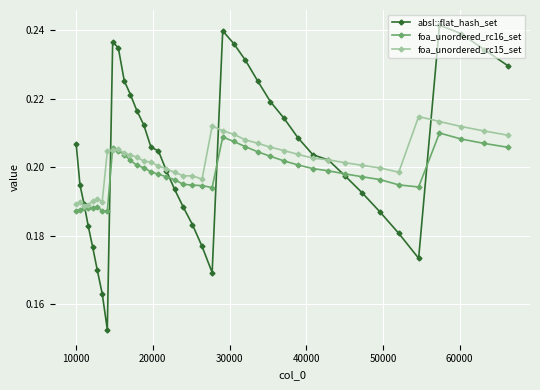

At how many categories does at least one series exceed 0?

40